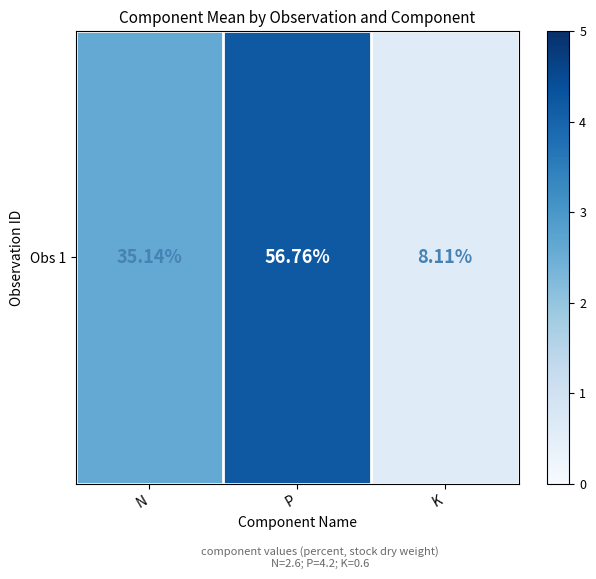

Between K and N, which is larger?

N